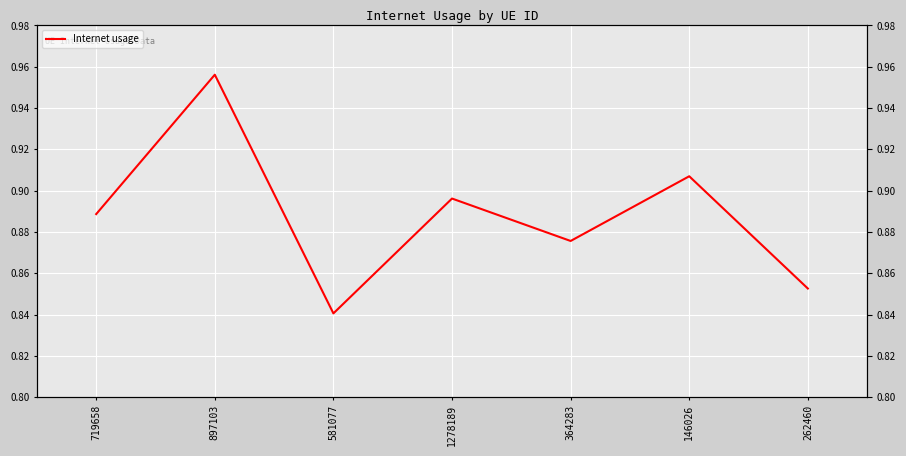

Reading left to right, extract all data points from this chart.

0.9	1.0	0.8	0.9	0.9	0.9	0.9